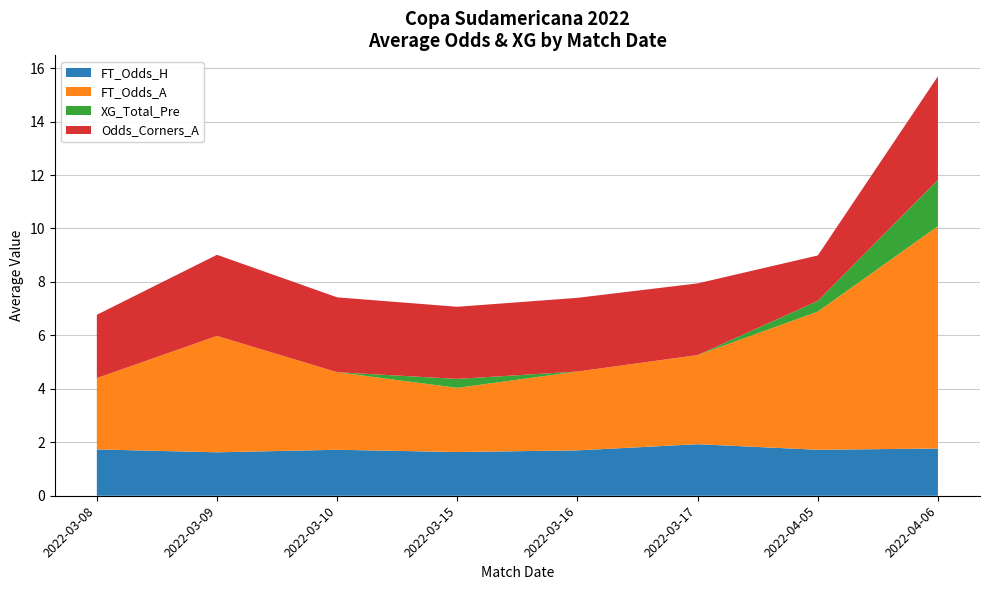

The value of FT_Odds_H at 2022-04-05 is 1.7. True or false?

True